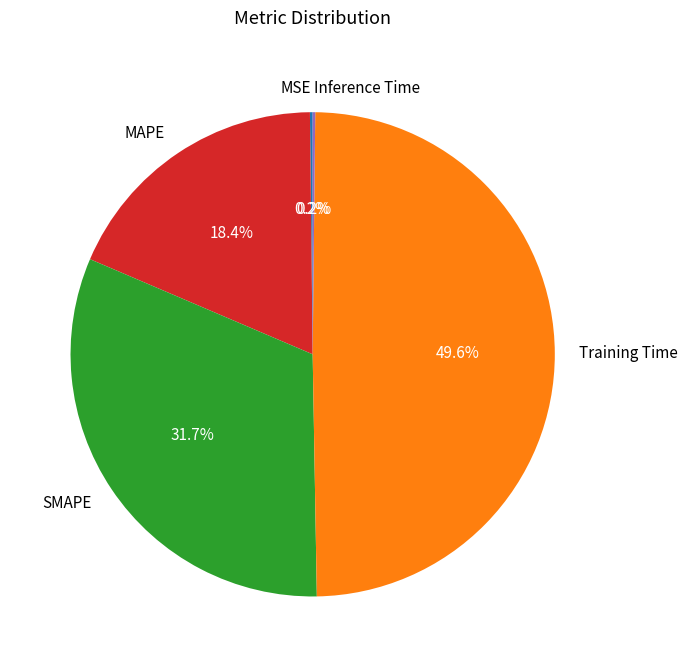

What is the ratio of the value at SMAPE to the value at Training Time?

0.6